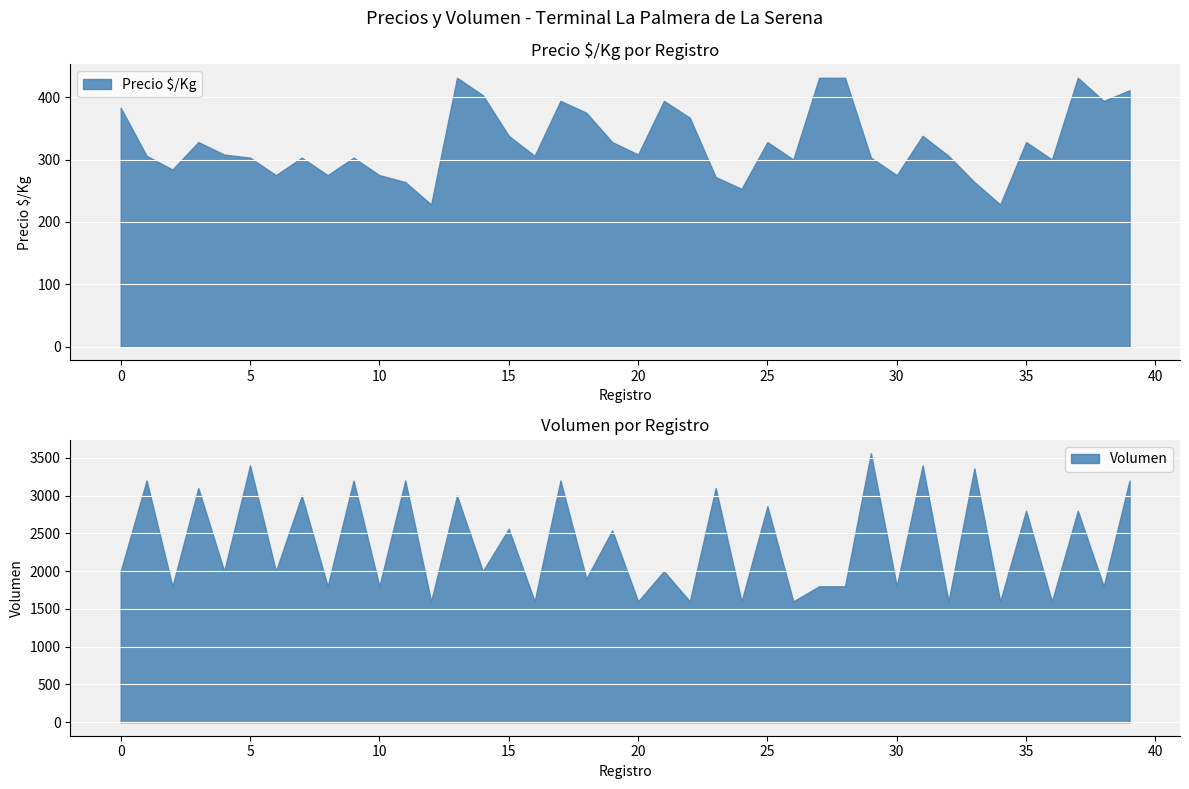

True or false: Precio minimo has more than 0 points higher than both neighbors.

True